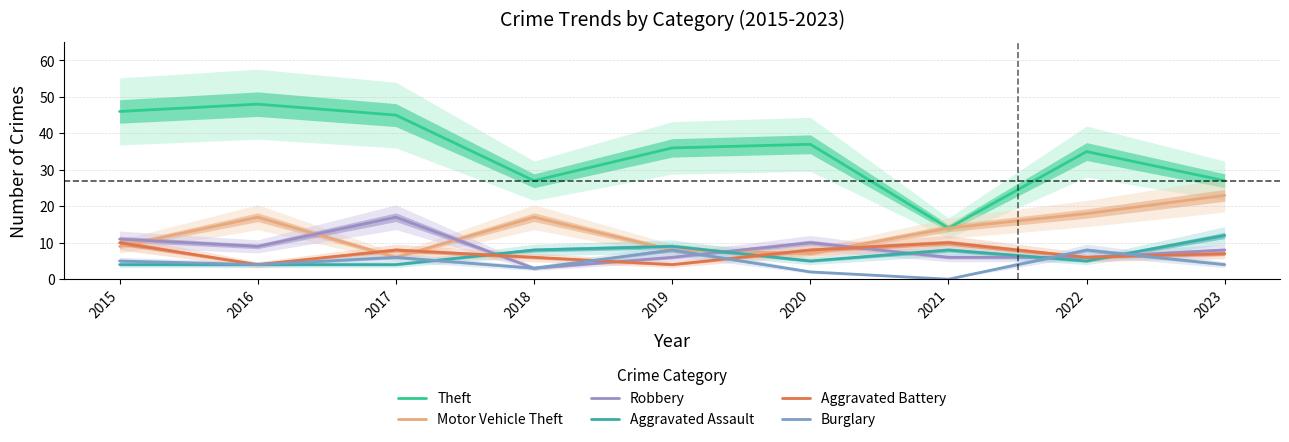

Which category has the highest value across all series?

2016